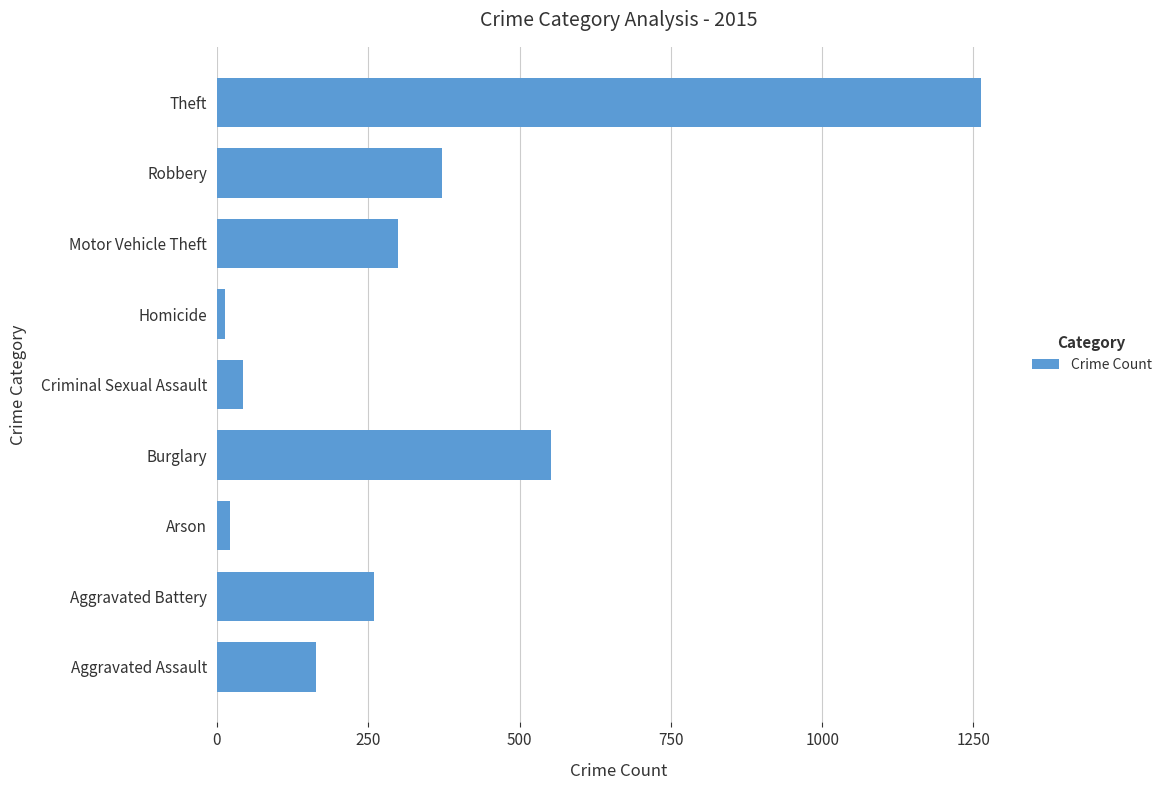

Which has a higher value, Burglary or Robbery?

Burglary